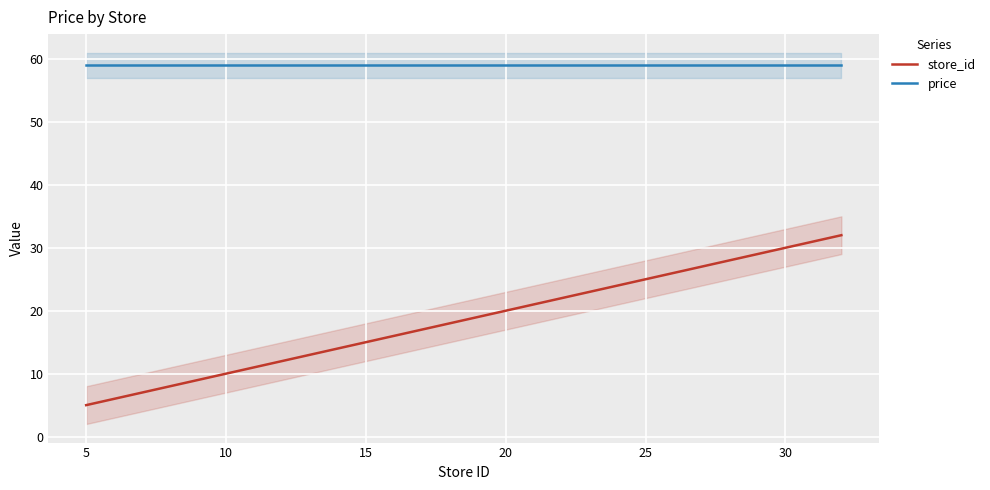

How many data points does each series have?

9